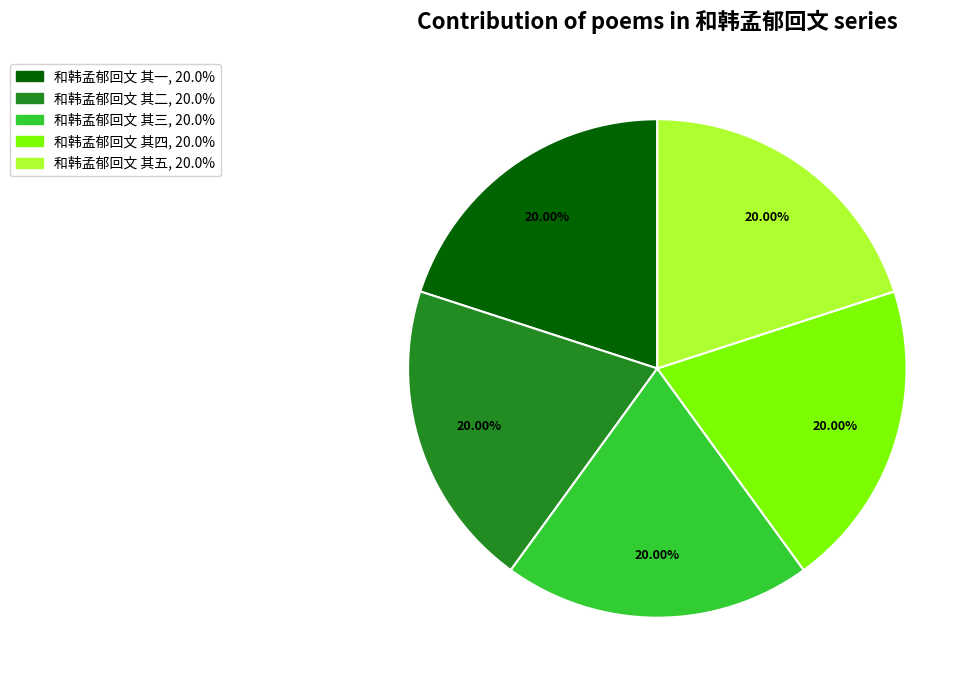

How many slices are in this pie chart?

5